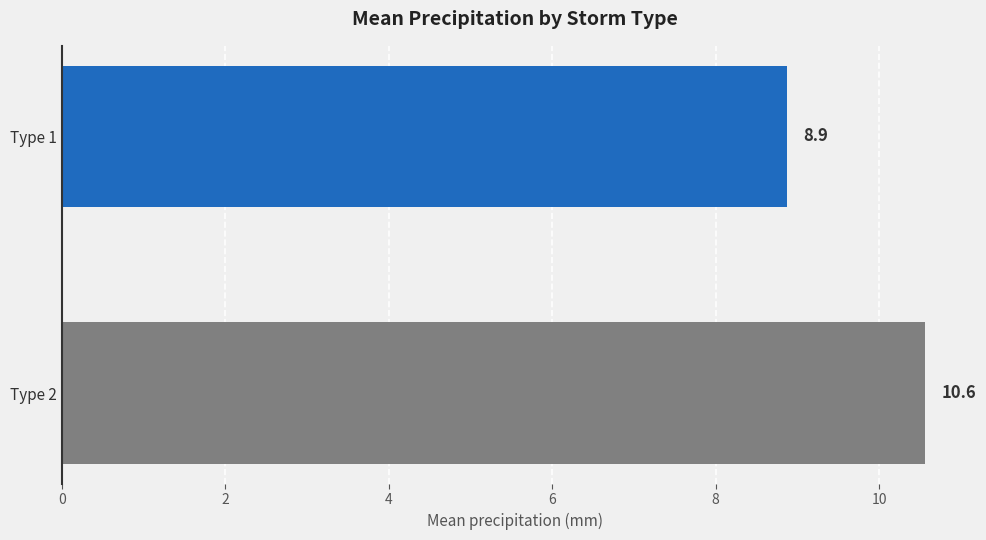

What is the difference between the values at Type 1 and Type 2?

1.7